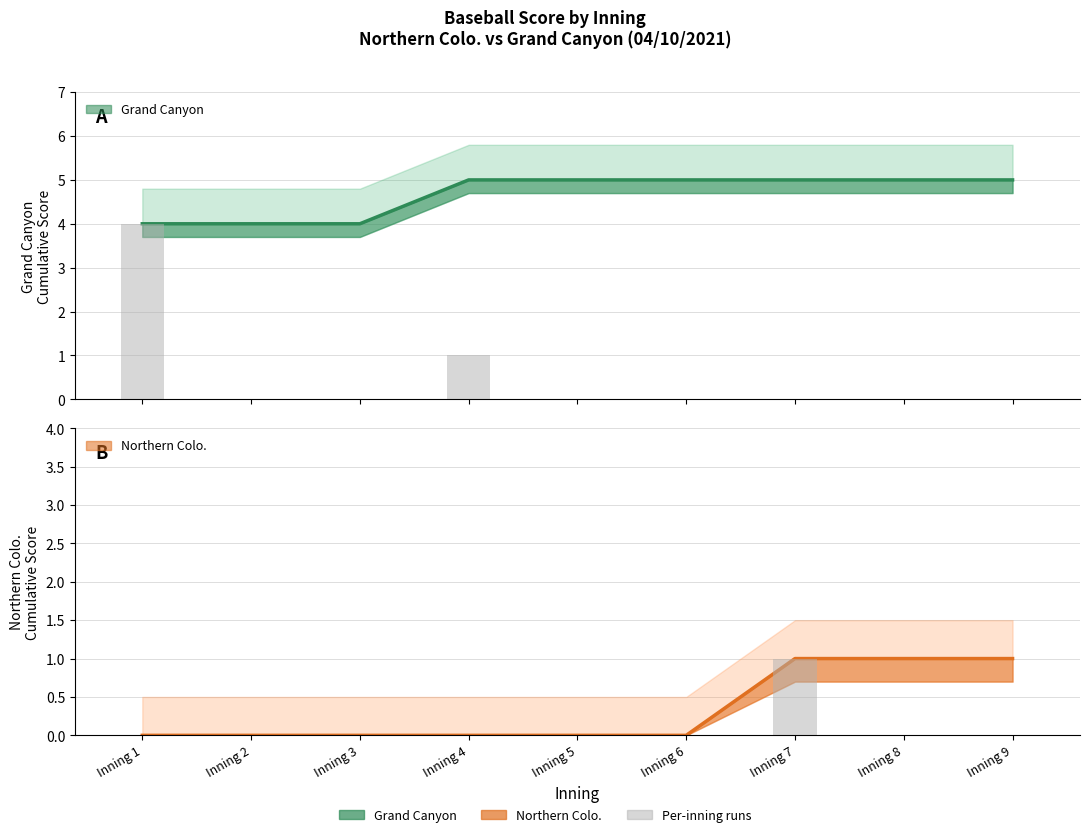

What is the highest value of the Grand Canyon cumulative series?

5